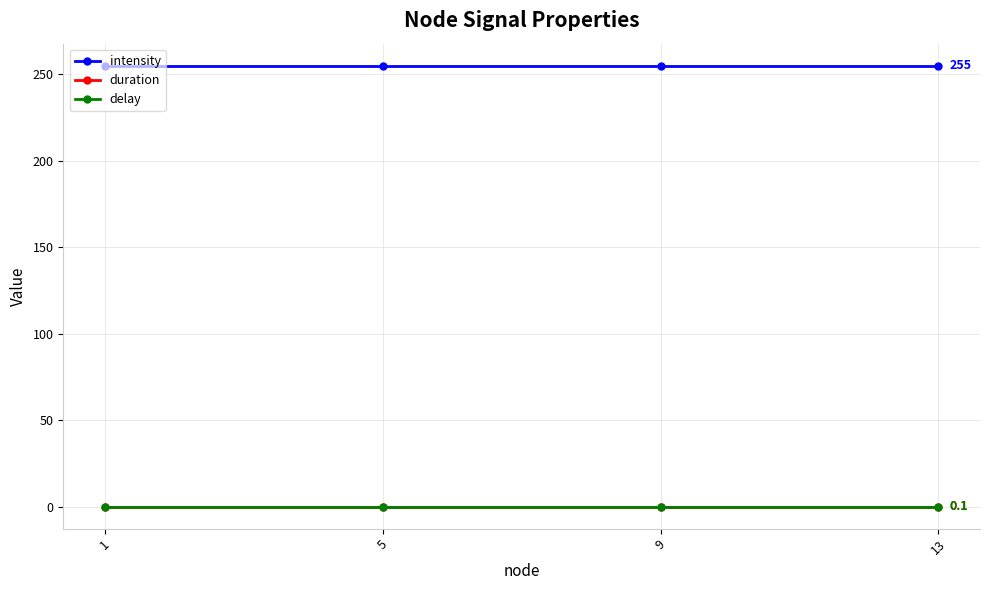

True or false: intensity has more than 1 interior local peaks.

False